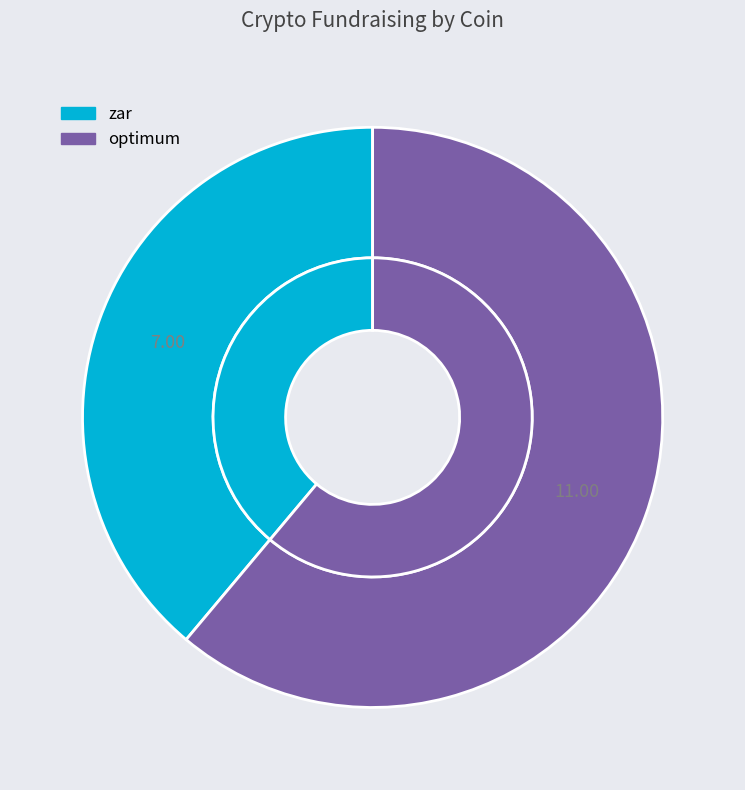

What is the largest slice in the pie chart?

optimum